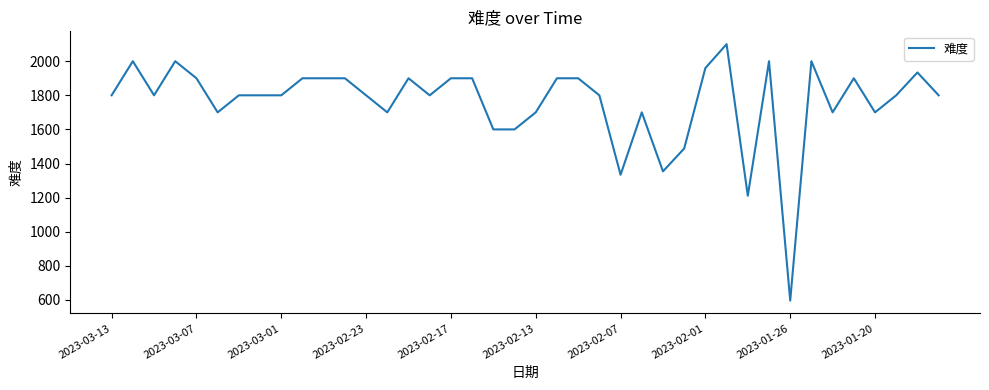

What is the difference between the maximum and minimum values?

1504